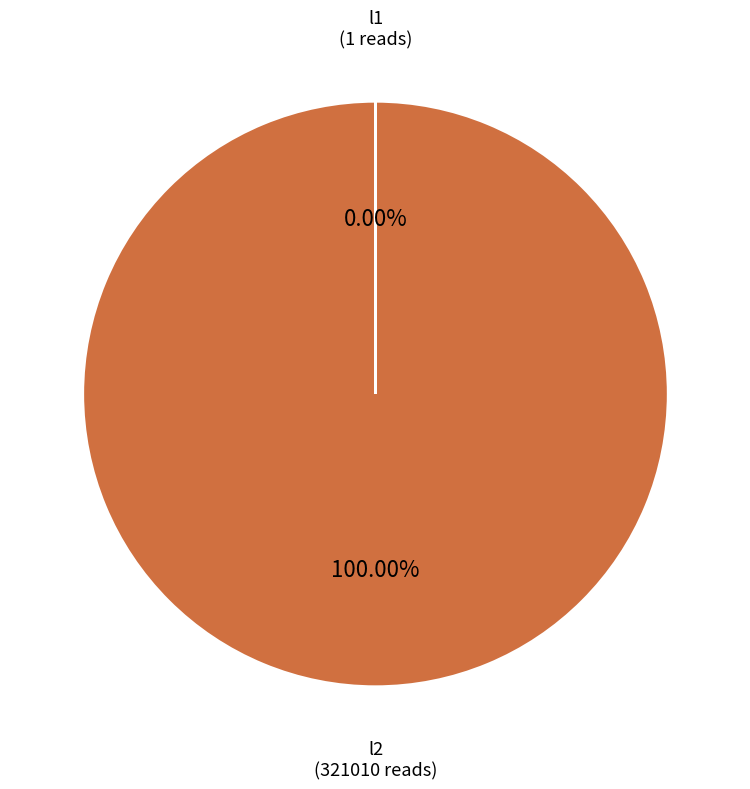

Is there a majority slice in this chart?

Yes